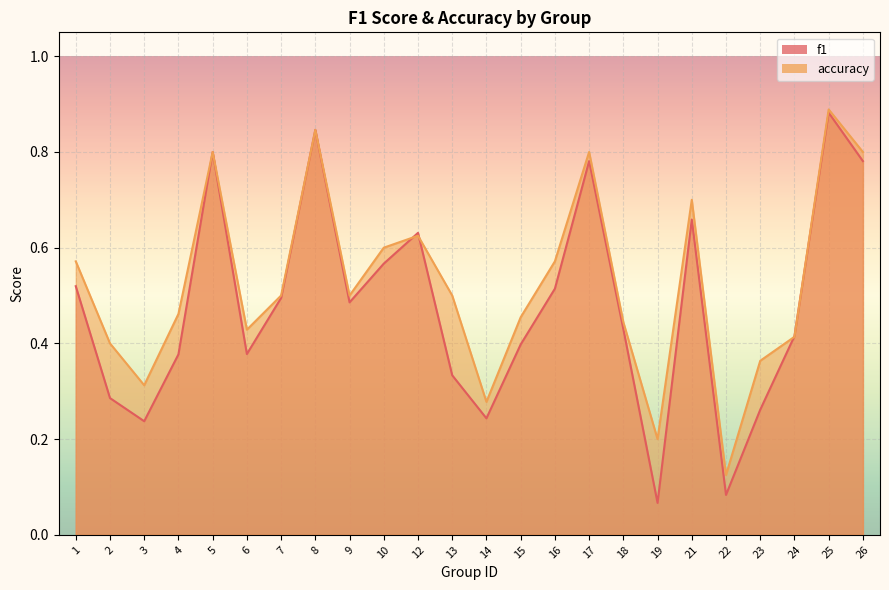

Where is the first local maximum for accuracy?

5